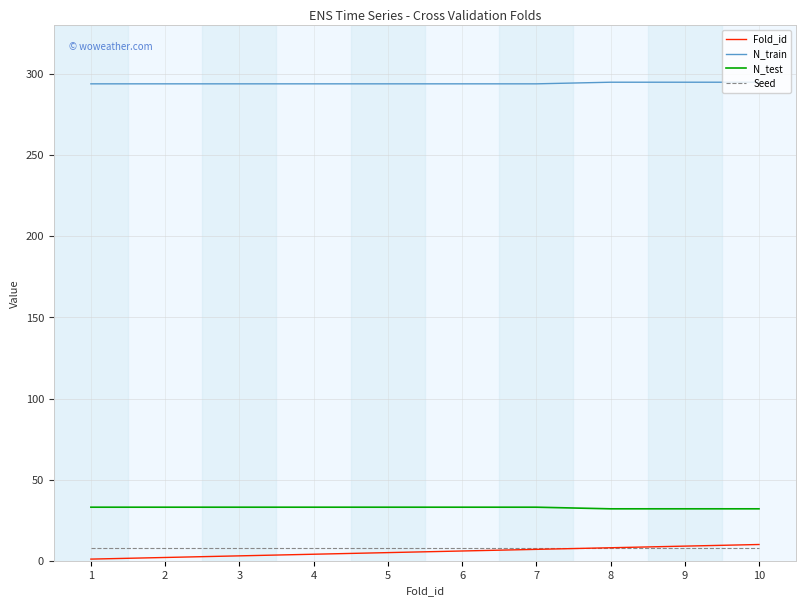

Which series has the largest total across all categories?

N_train